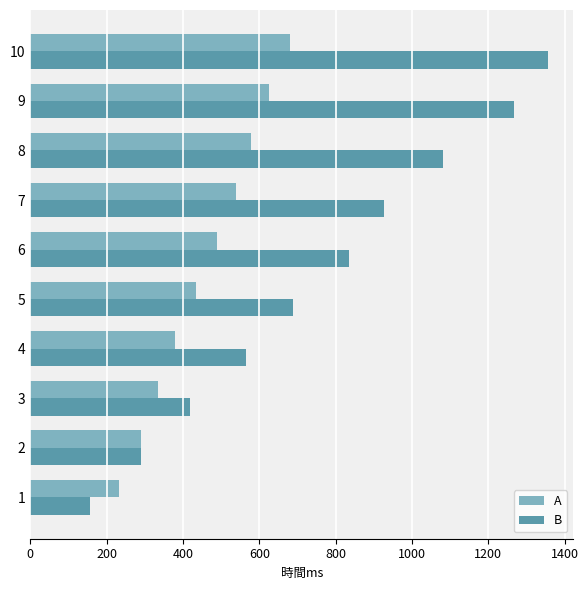

Read the A value at 10, to the nearest 5.

680